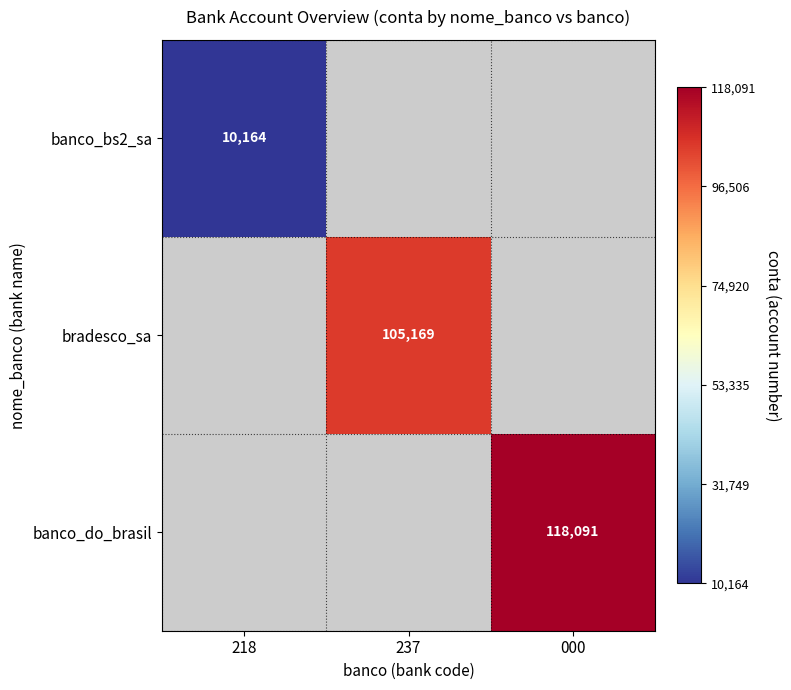

Between 218 and 237, which is larger?

237